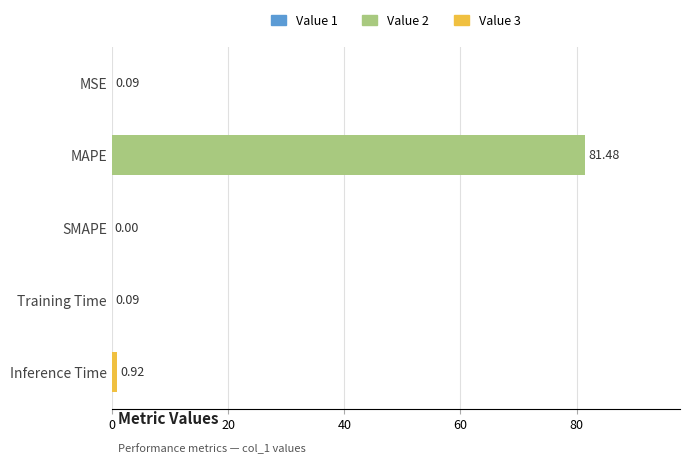

What is the change in value from SMAPE to Inference Time?

+0.9